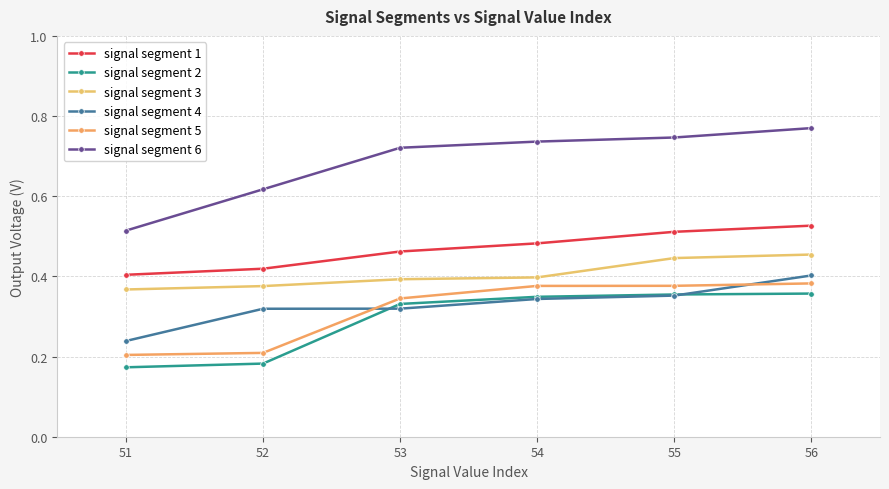

What is the maximum value shown in the chart?

0.8